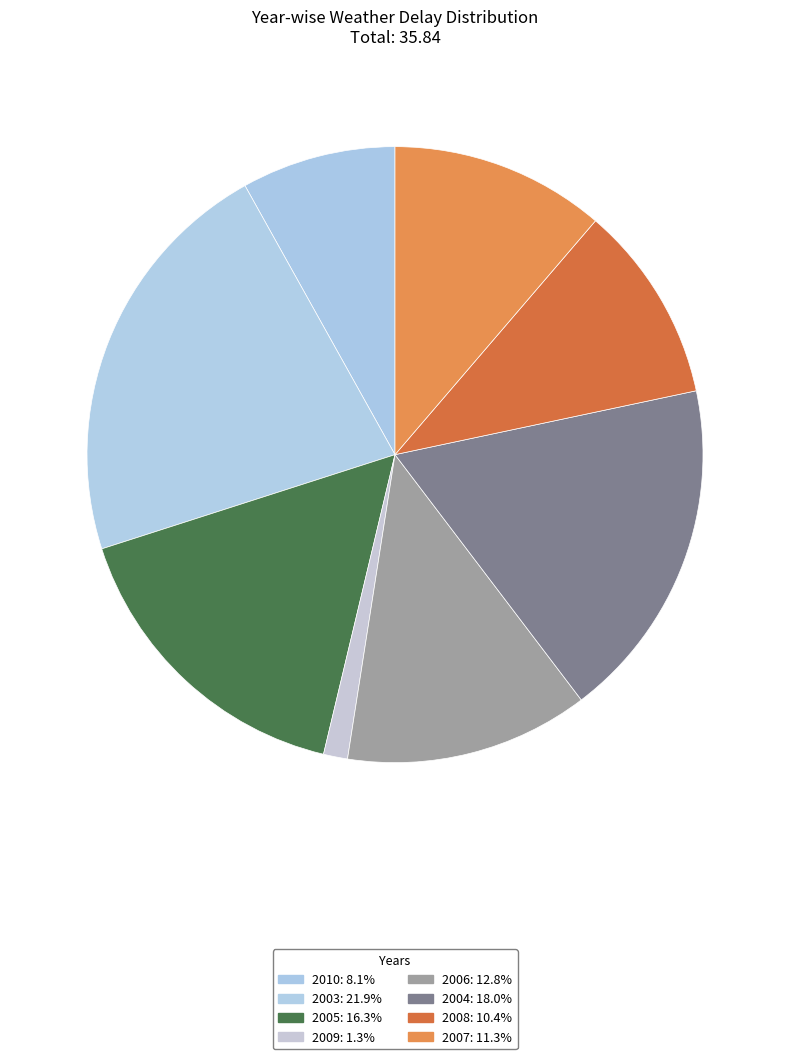

Which category has the biggest portion of the pie?

2003